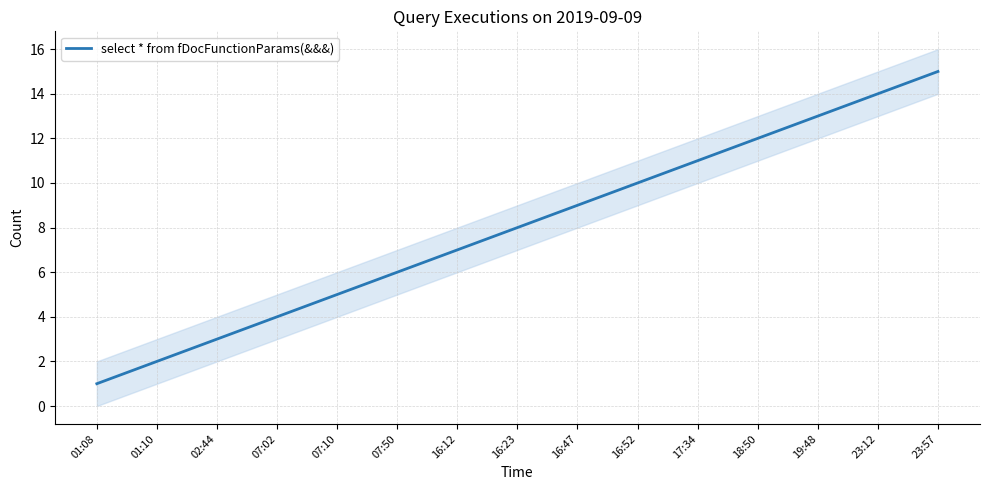

Does the chart have visible grid lines?

Yes